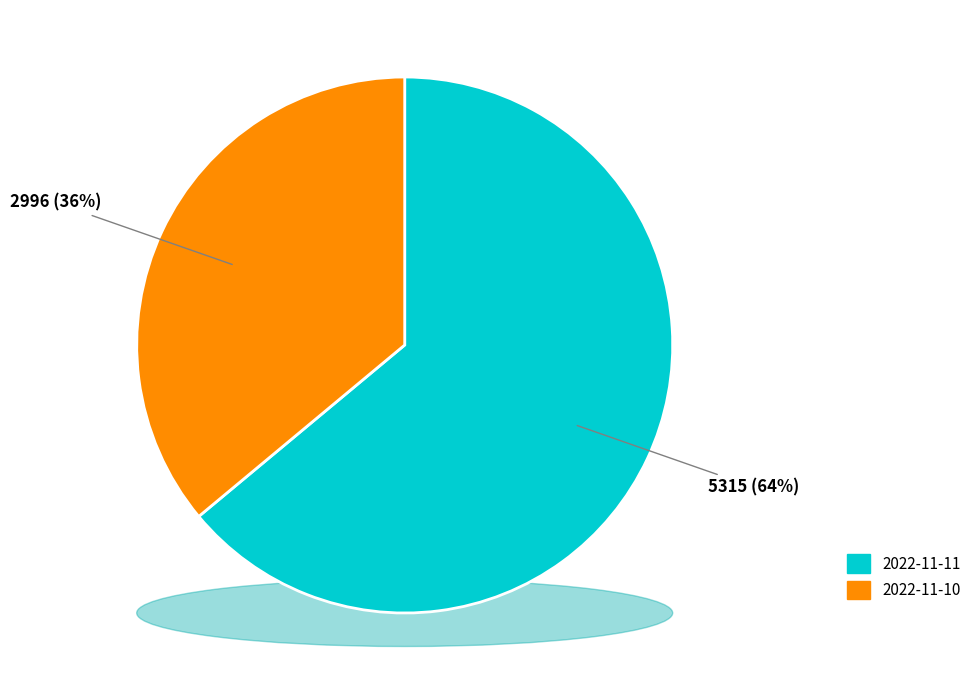

Which slice is the largest?

2022-11-11